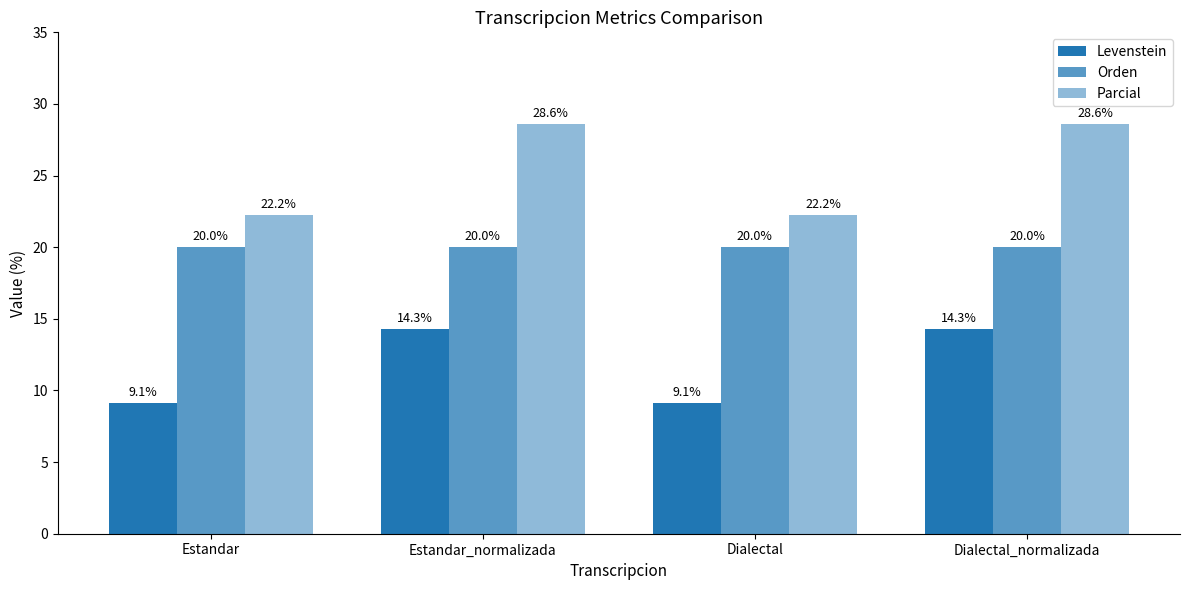

Rank the series by their maximum value, from lowest to highest.

Levenstein, Orden, Parcial